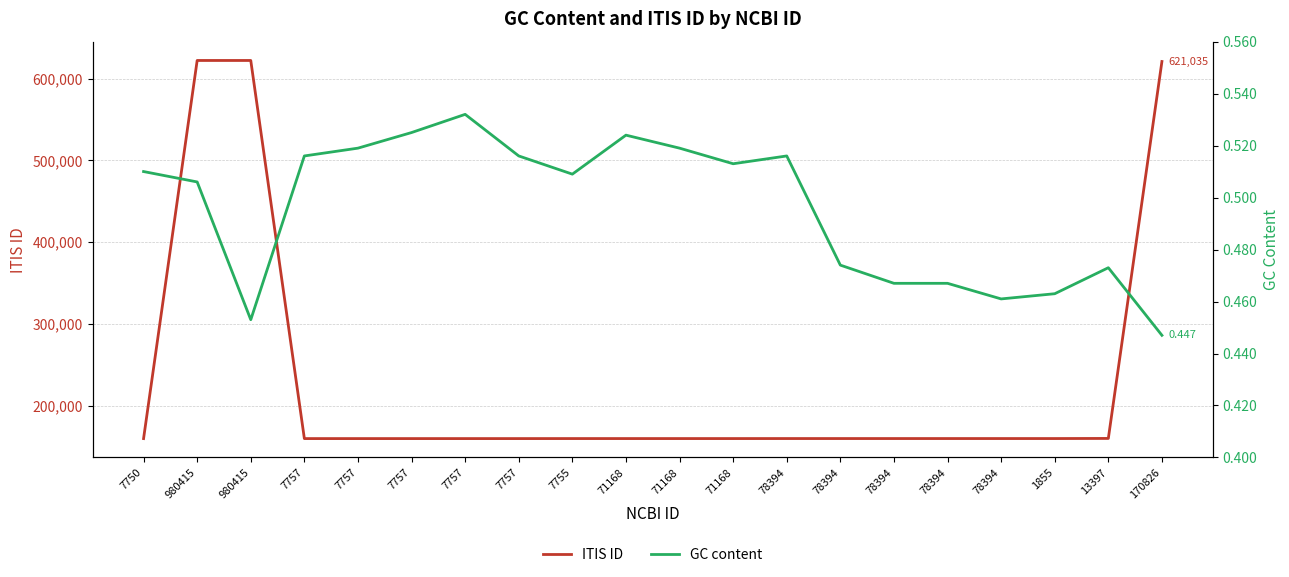

Between 7757 and 7755, which series saw the biggest shift?

ITIS ID